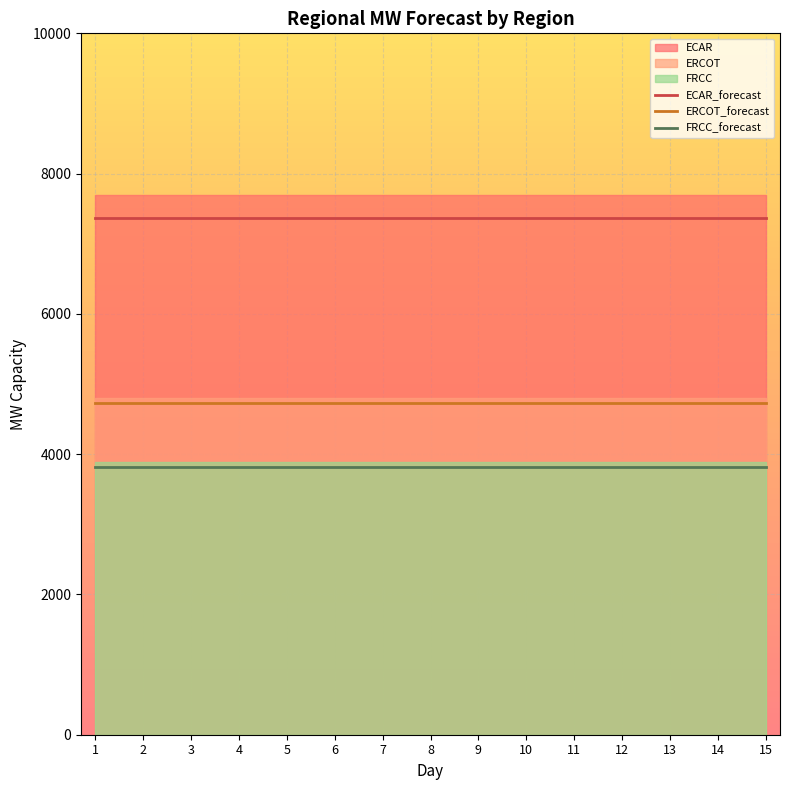

Read the FRCC_forecast value at 10.

3822.5